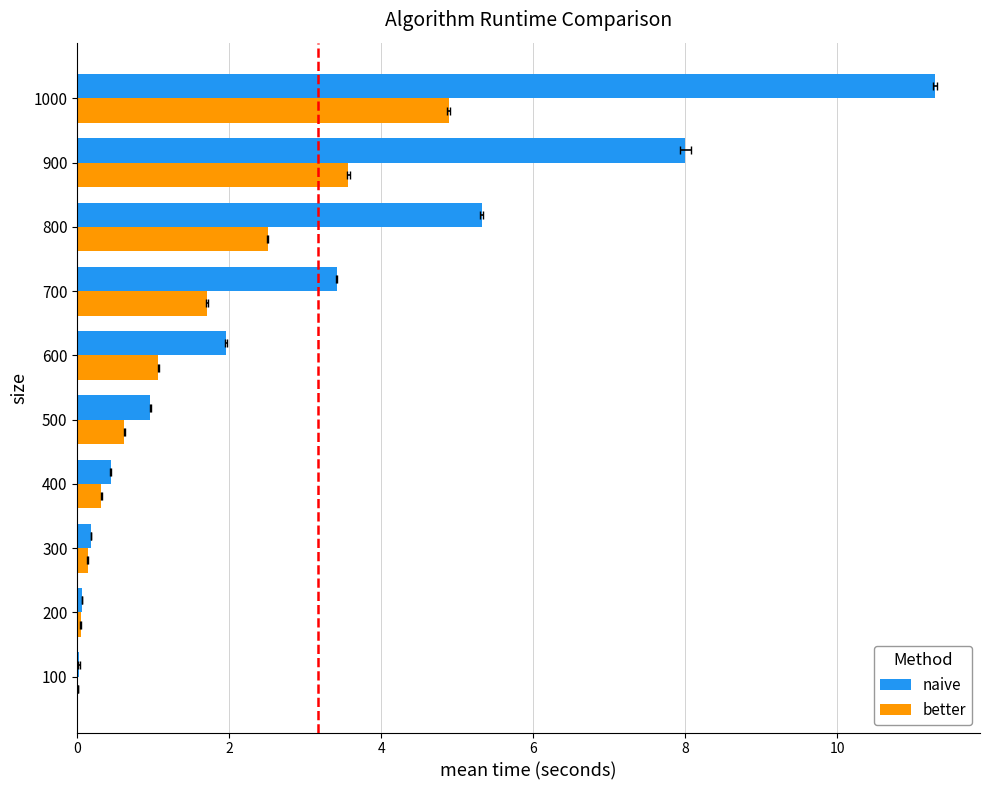

Which series has the largest total across all categories?

naive